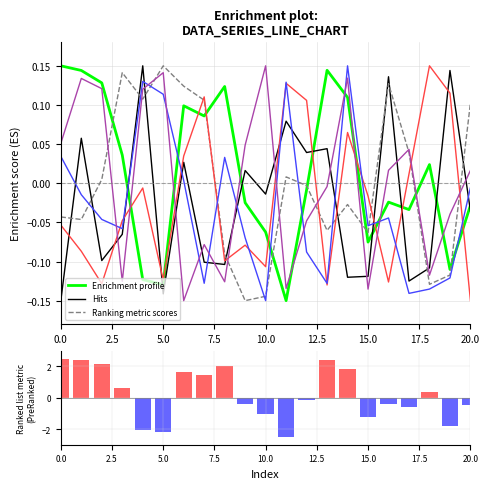

What is the difference between the second highest and minimum values in the row_0 series?

0.3